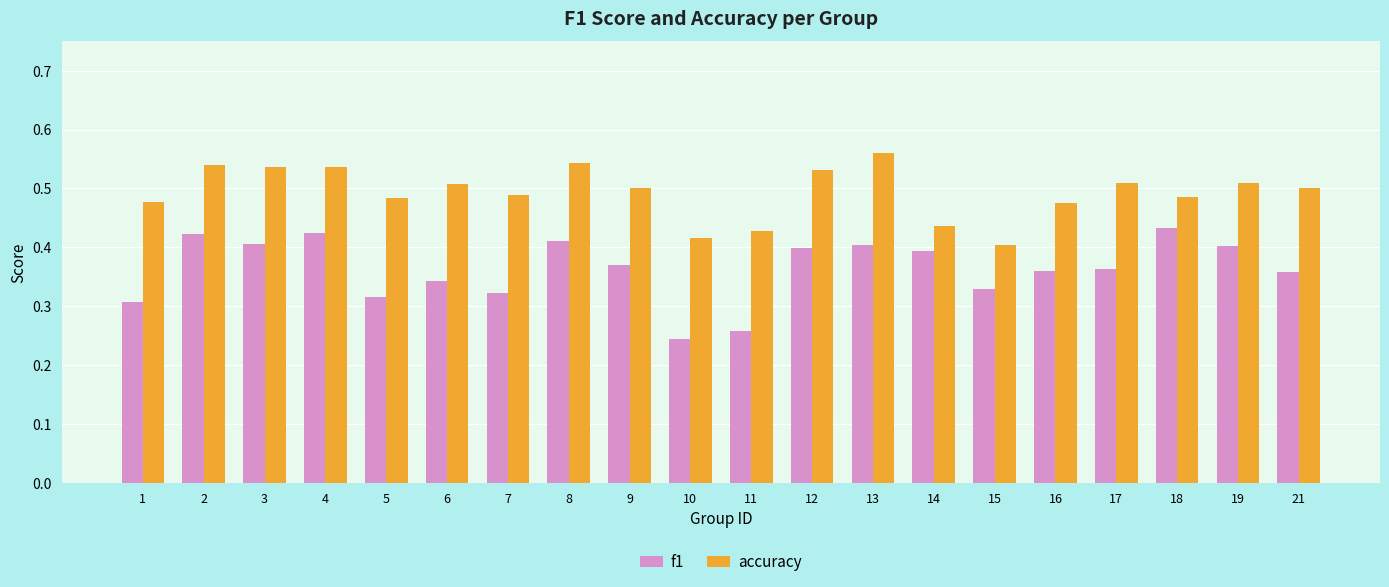

At how many categories does at least one series exceed 0?

20